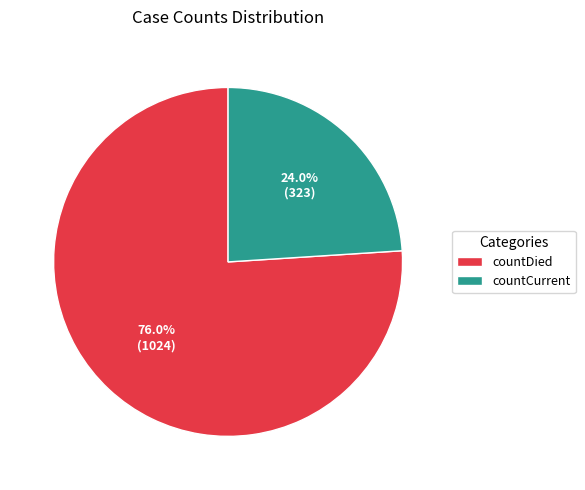

The countDied slice represents 76% of the pie. True or false?

True